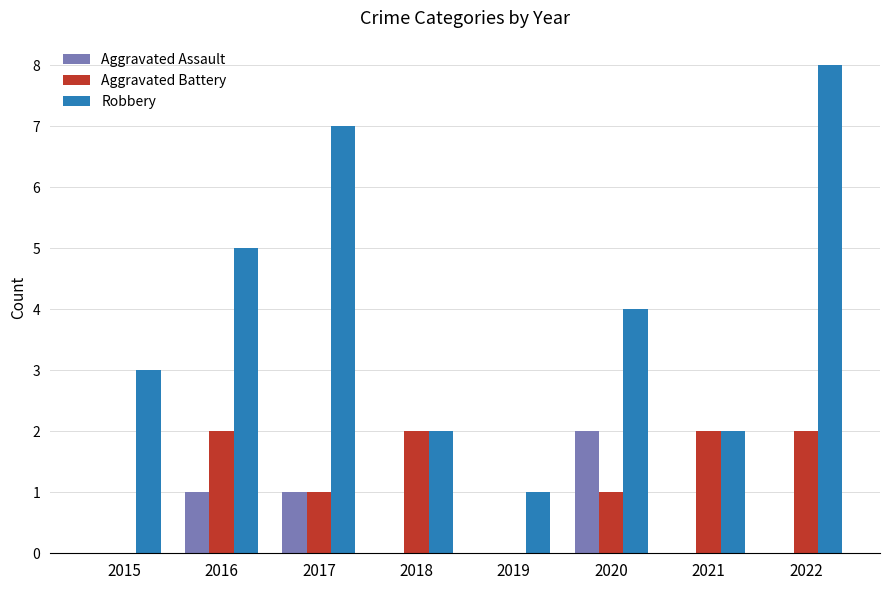

How many groups of bars are there?

8